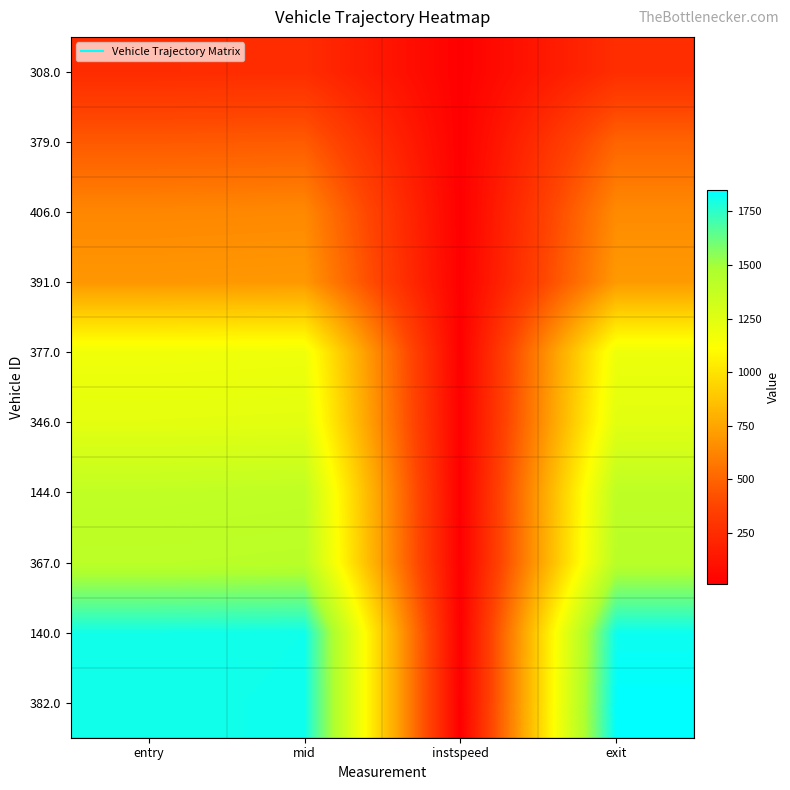

At how many categories does at least one series exceed 1051?

3